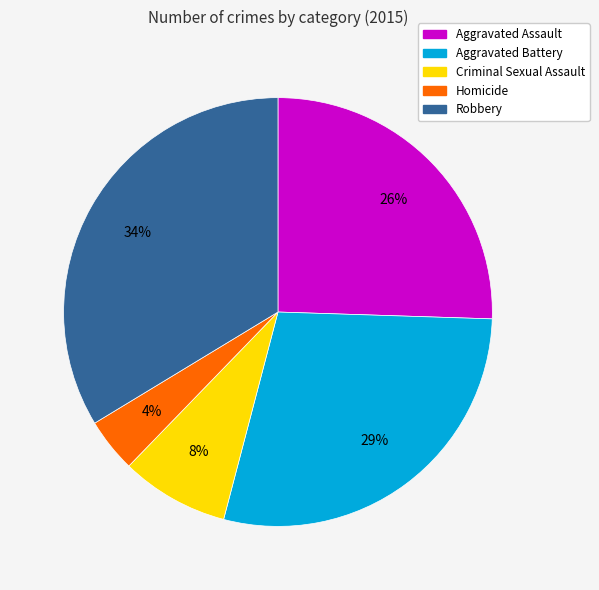

Do Robbery and Aggravated Assault together represent more than half of the pie?

Yes